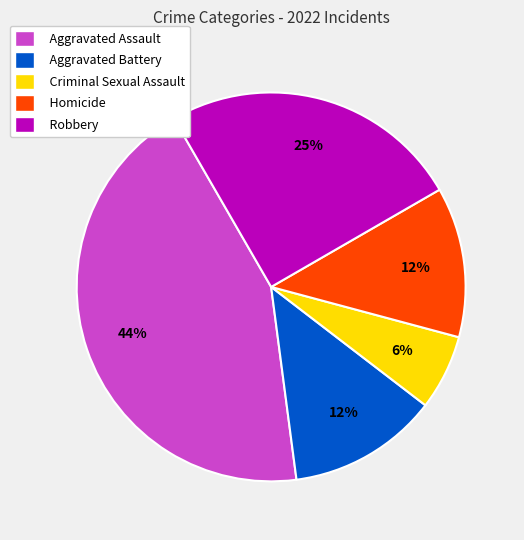

True or false: Aggravated Battery accounts for 1% of the total.

False